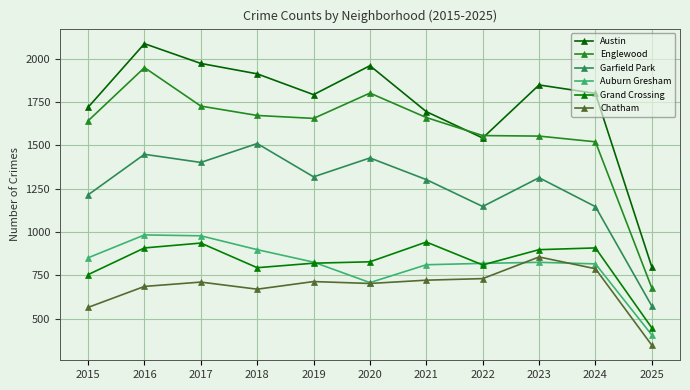

What is the value of the Austin point at the 2nd from the left?

2086